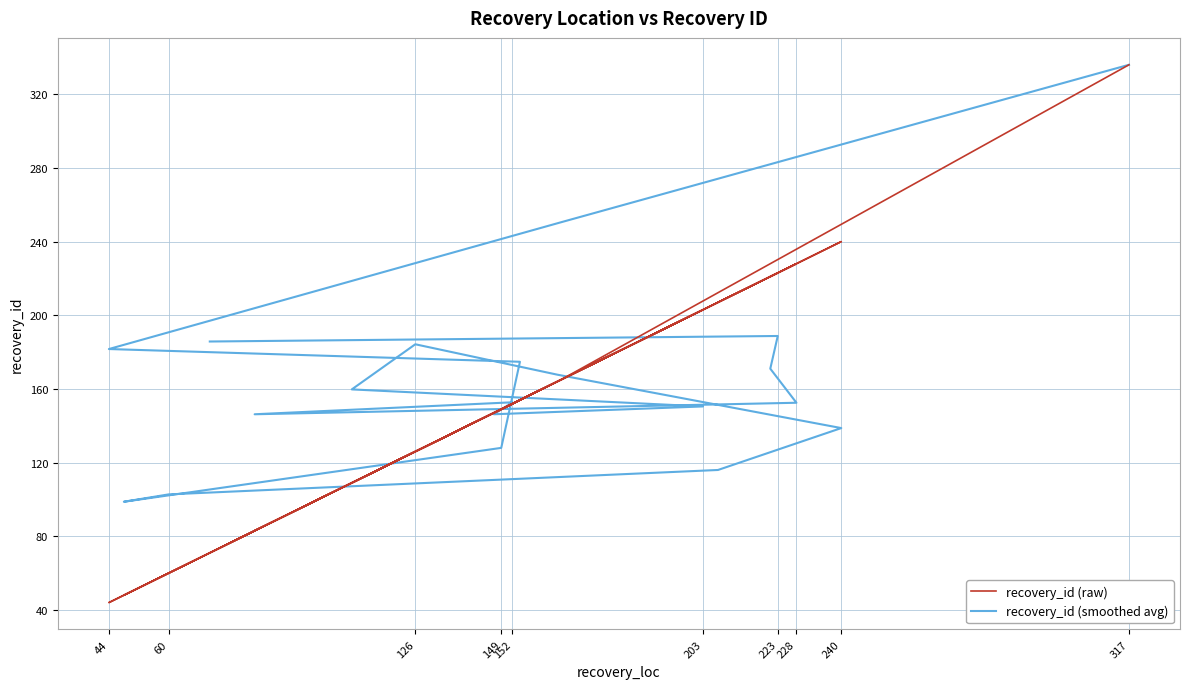

Which series has the widest spread of values?

recovery_id (raw)